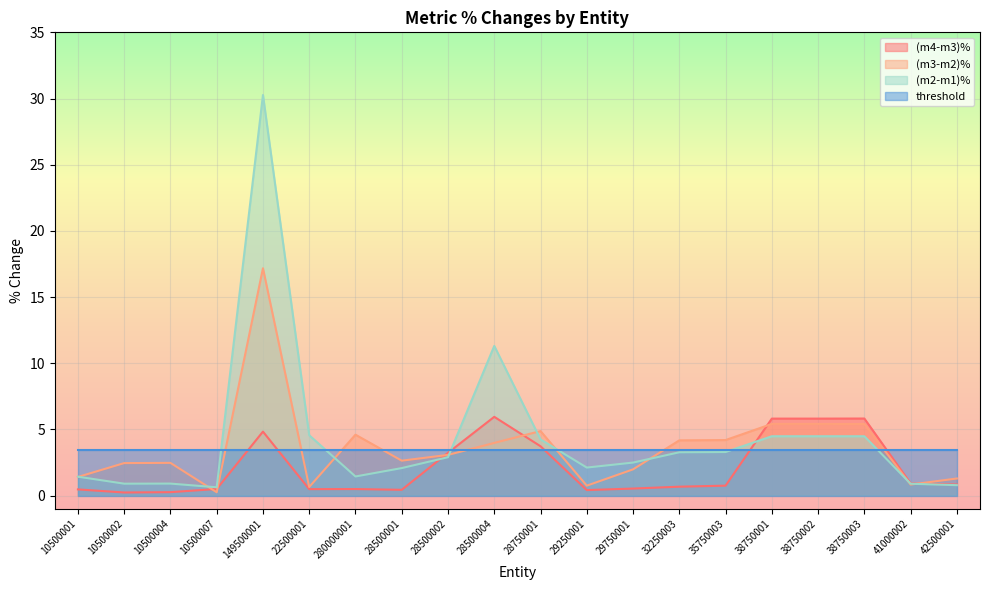

What is the average value of the (m2-m1)% series?

4.3